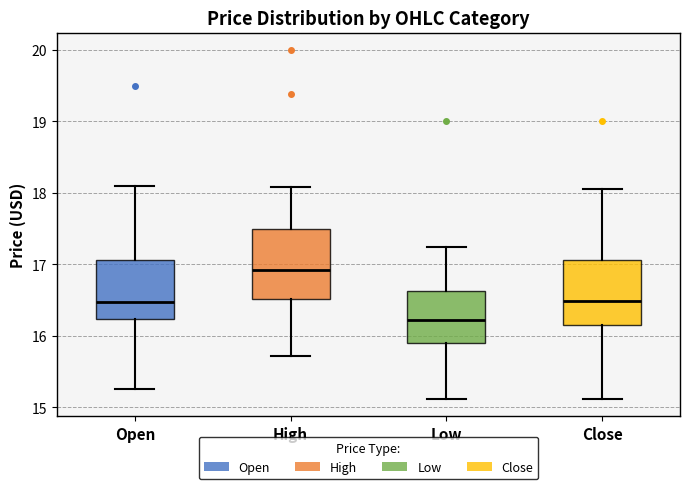

Where does the lower whisker of the box for Open end on the y-axis? The values are not printed on the chart, so give them approximately, as read against the axis.

15.3